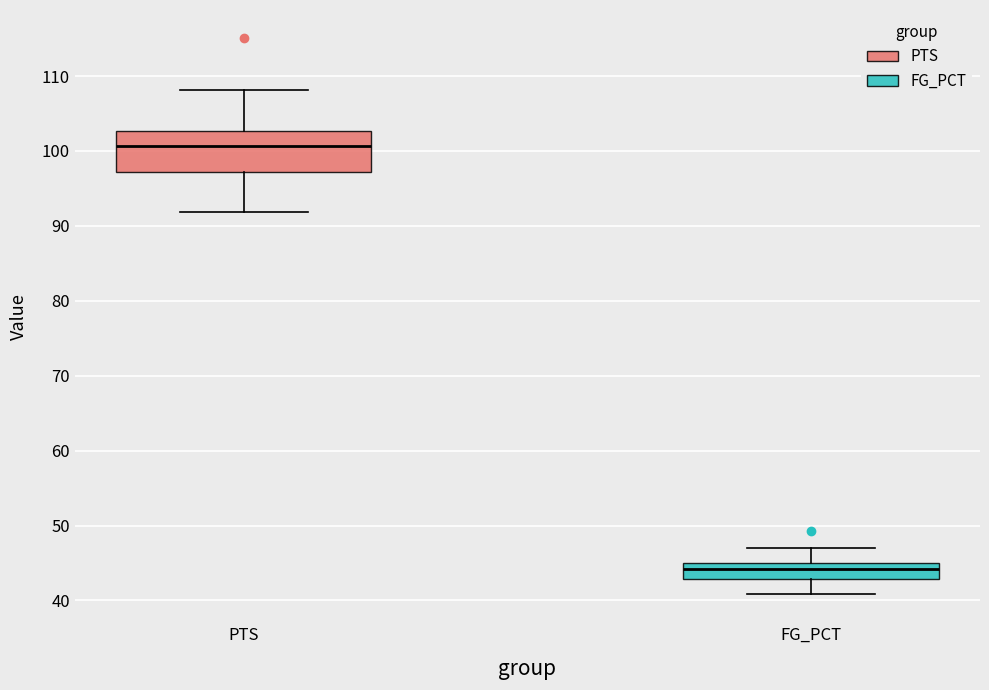

Which box has the lowest median line?

FG_PCT